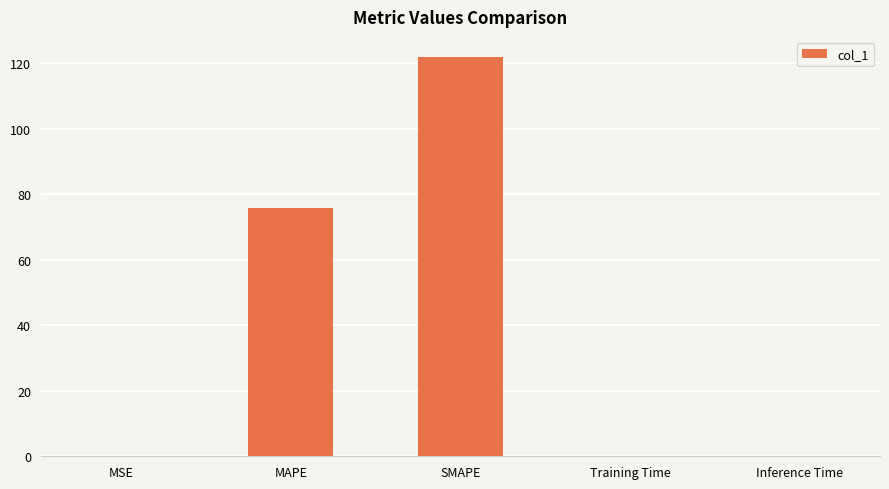

What is the sum of the values at MSE and Training Time?

0.1